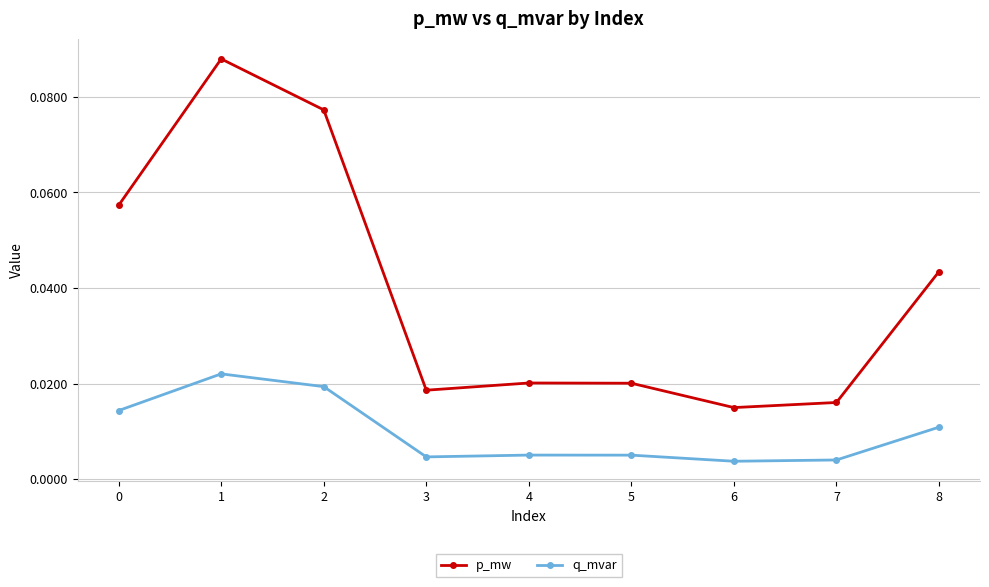

How many interior local peaks does the p_mw series have?

2